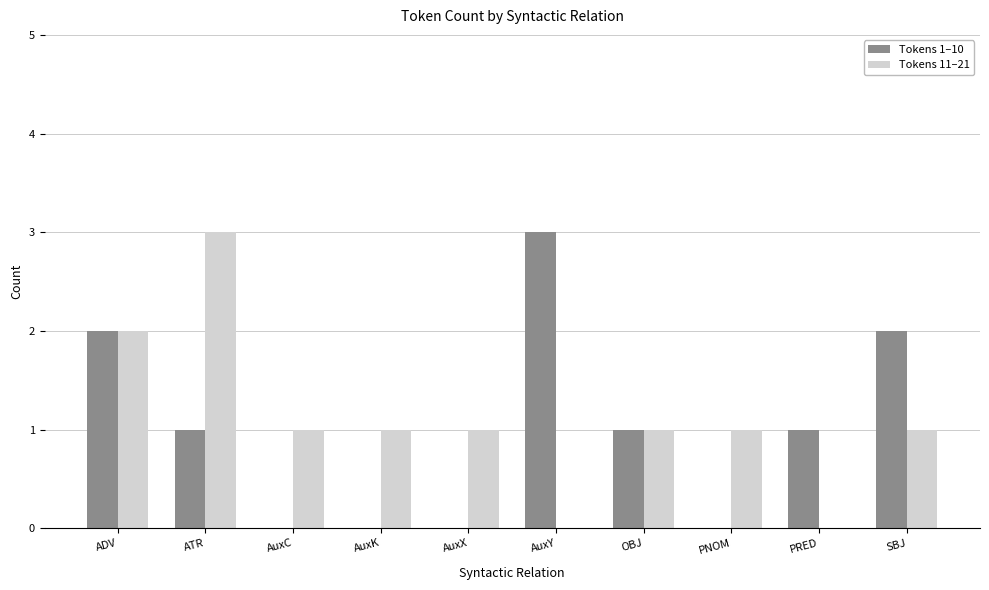

How many series are shown in this chart?

2